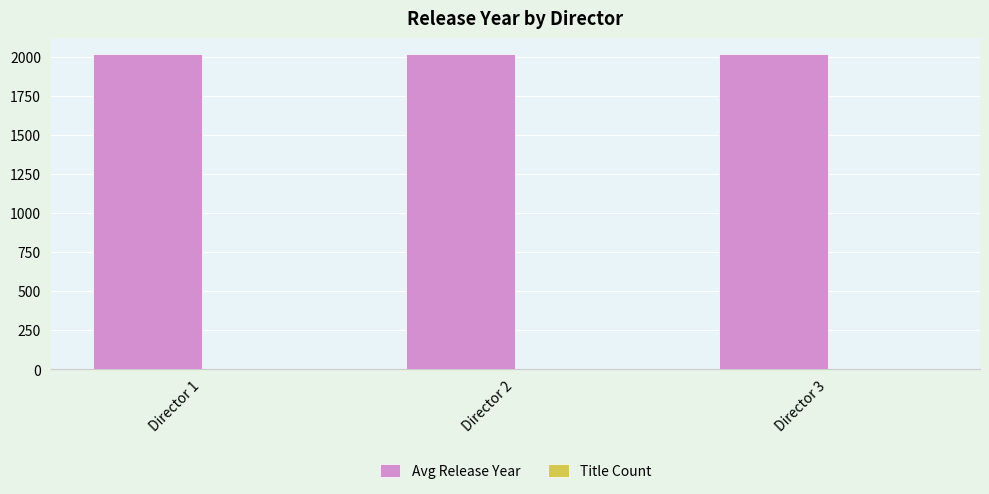

The value of Avg Release Year at Director 2 is 3123.2. True or false?

False